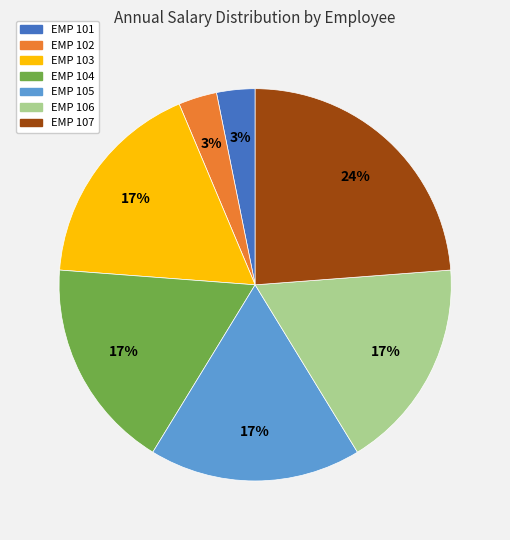

Does EMP 107 represent more than half of the total?

No